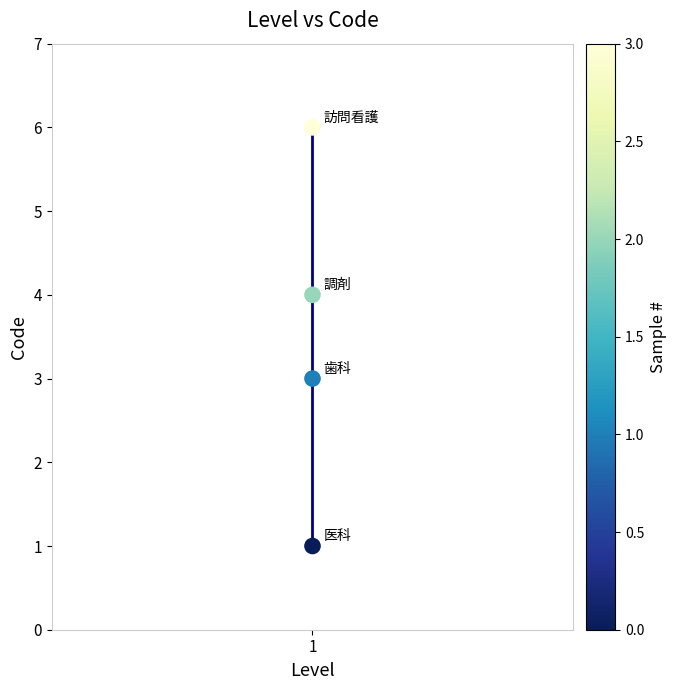

What is the average Y value?

4